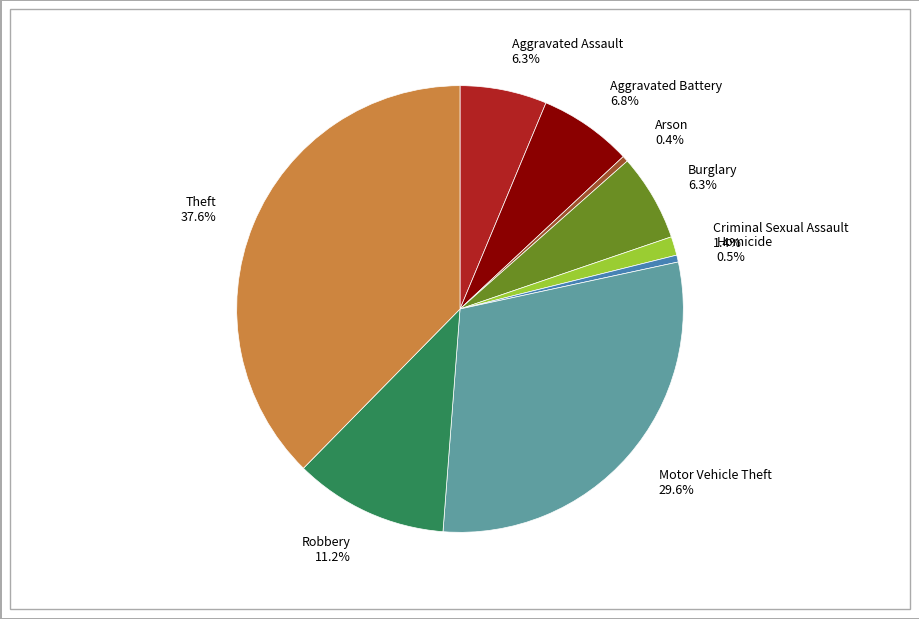

How many slices are in this pie chart?

9